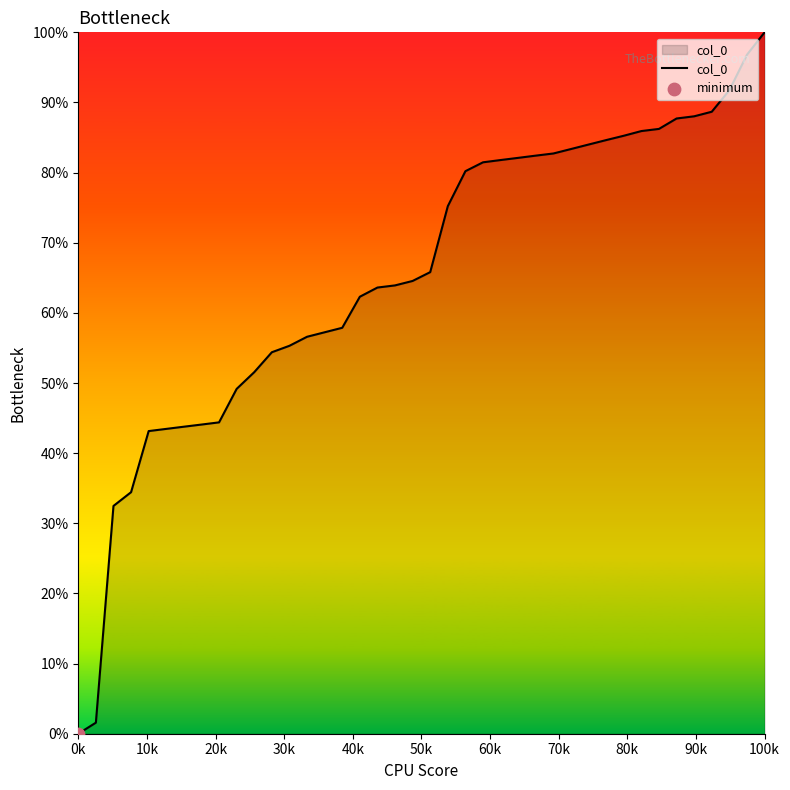

What is the greatest value displayed?

100.0